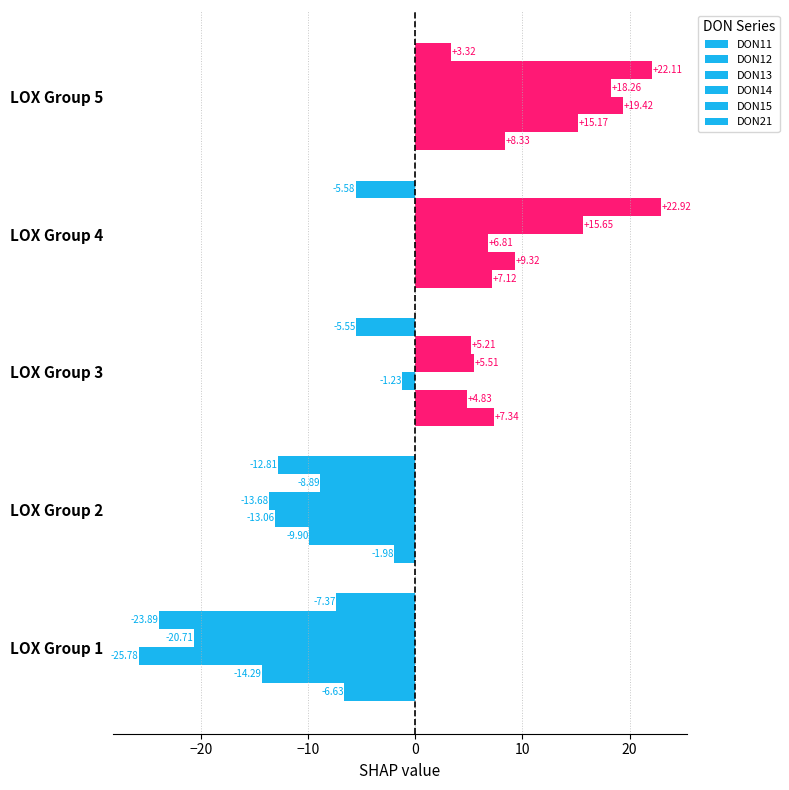

How many values in the DON15 series exceed 5?

3